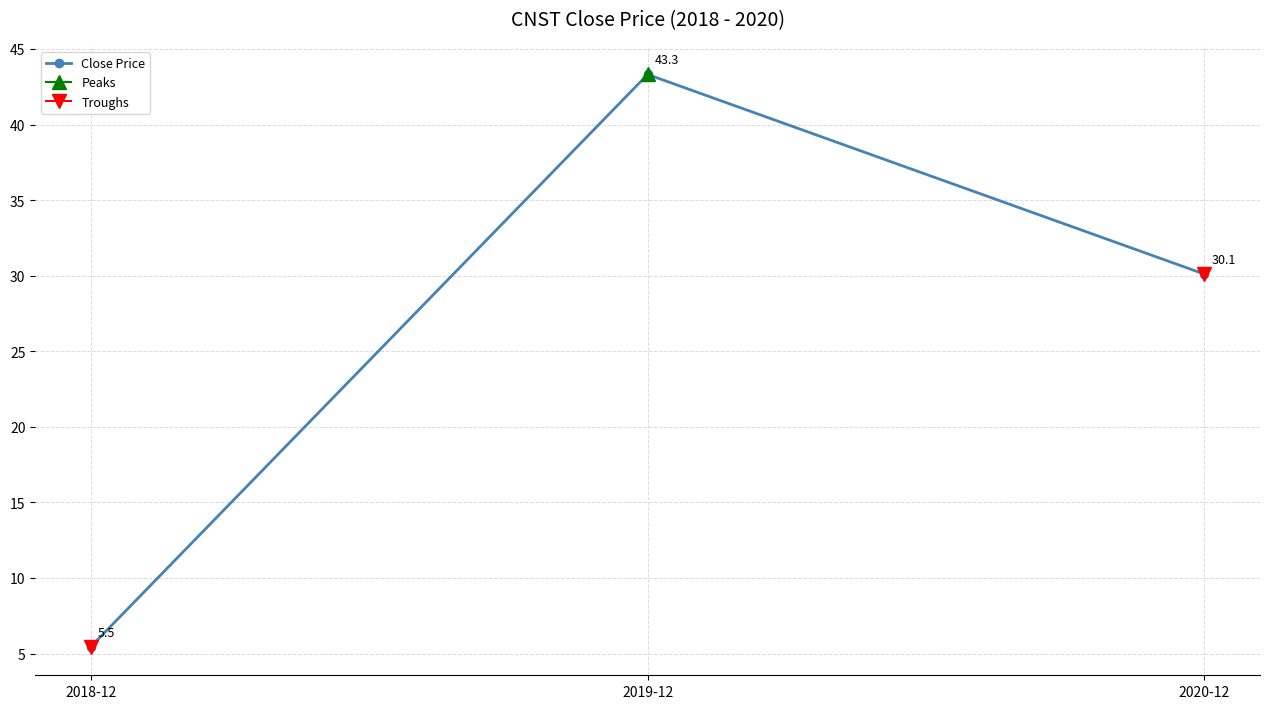

What position from the right is 2018-12?

3